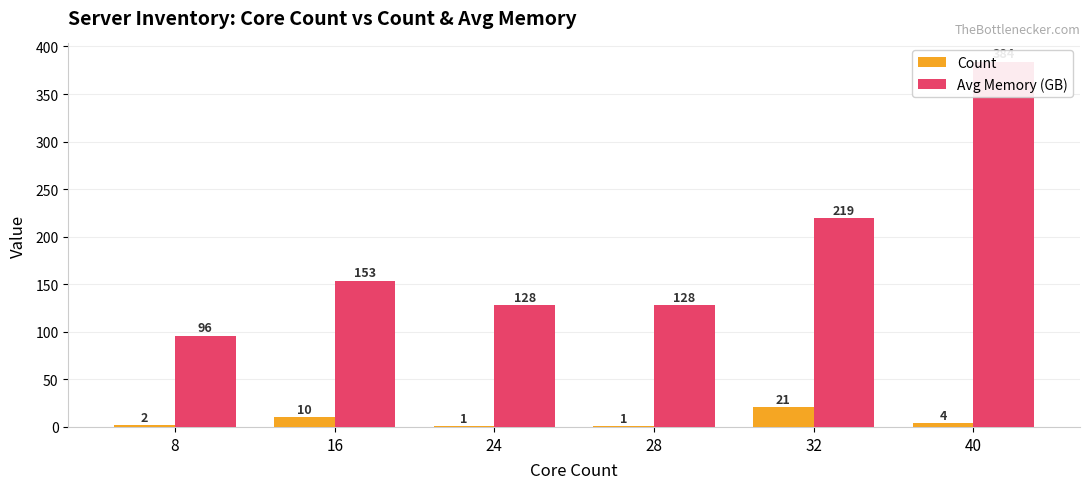

Reading left to right, list all the values displayed in this chart.

Count: 2.0	10.0	1.0	1.0	21.0	4.0
Avg Memory (GB): 96.0	153.6	128.0	128.0	219.4	384.0